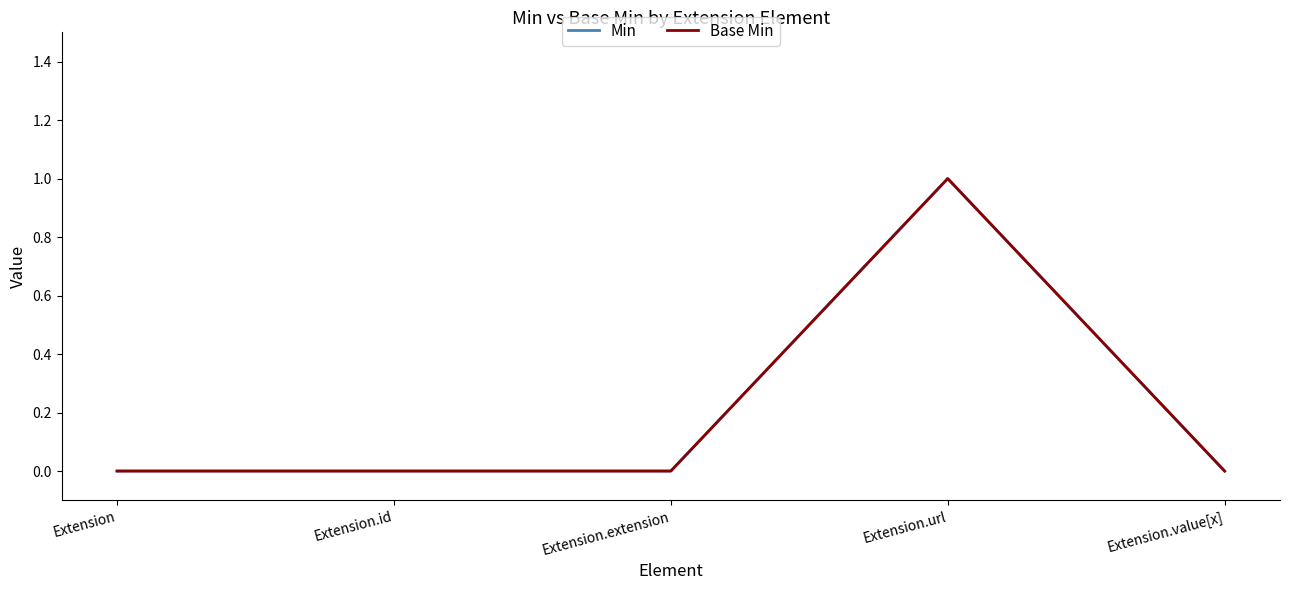

Is this an area chart (filled region under the line)?

No